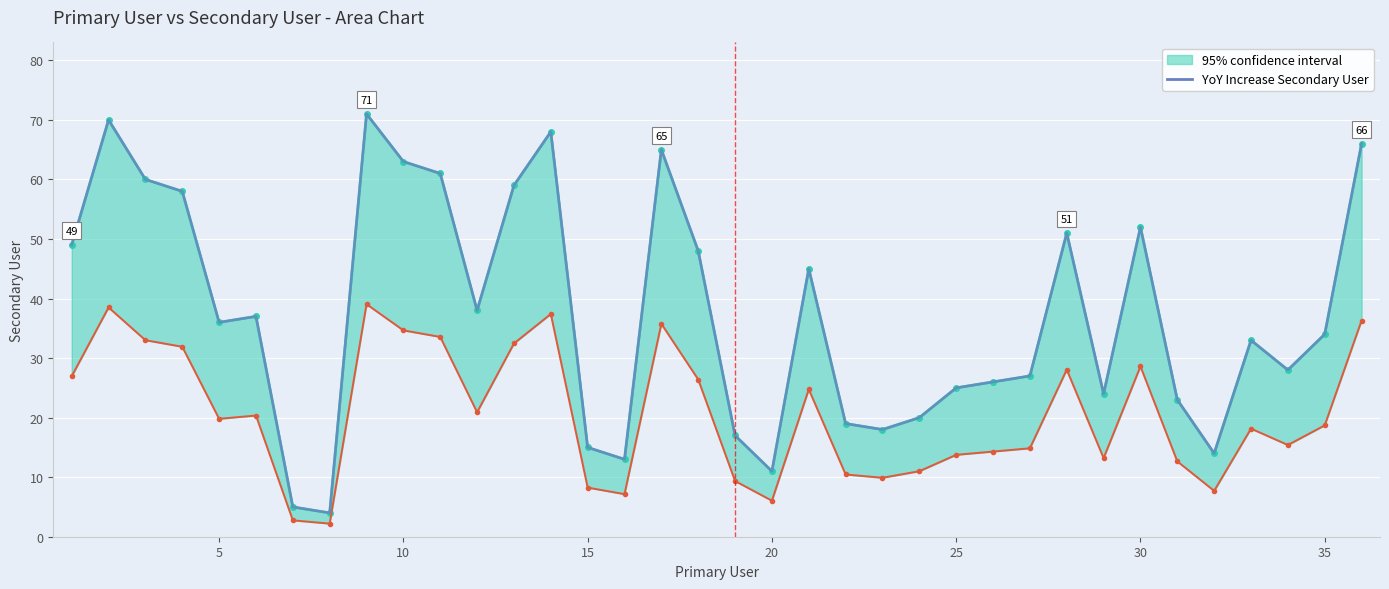

Reading right to left, extract all data points from this chart.

66	34	28	33	14	23	52	24	51	27	26	25	20	18	19	45	11	17	48	65	13	15	68	59	38	61	63	71	4	5	37	36	58	60	70	49